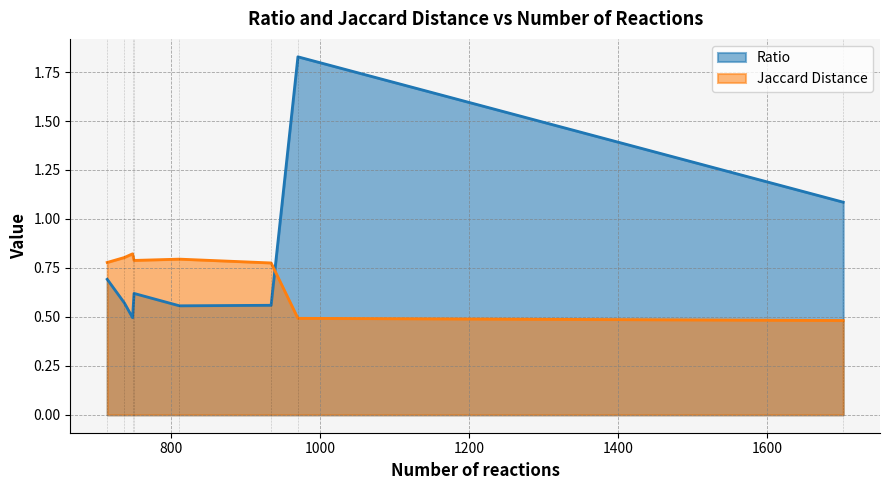

Rank the series by their maximum value, from highest to lowest.

Ratio, Jaccard Distance